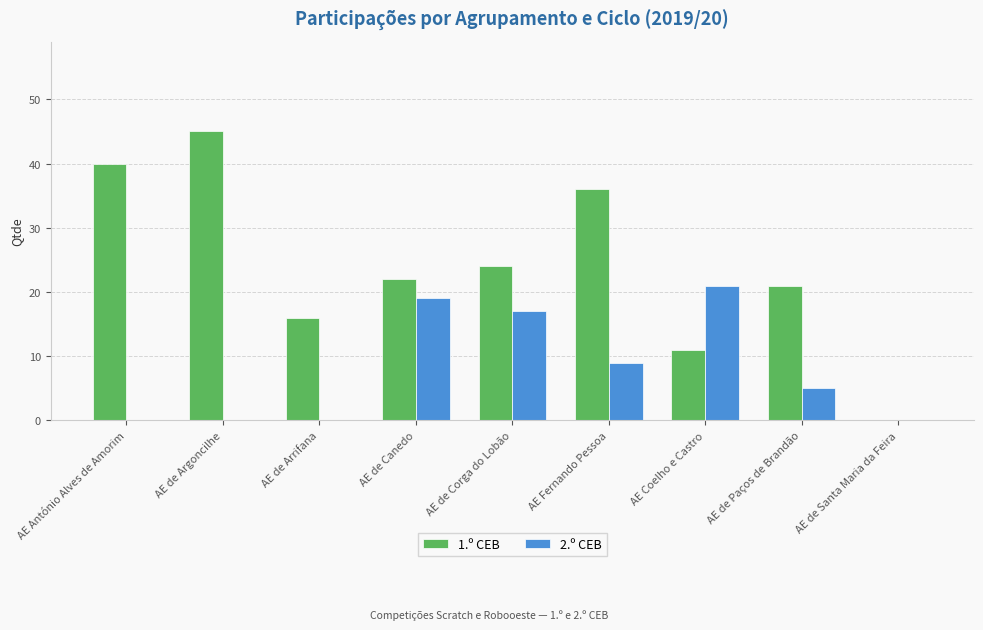

Between AE de Arrifana and AE de Corga do Lobão, which series saw the biggest shift?

2.º CEB